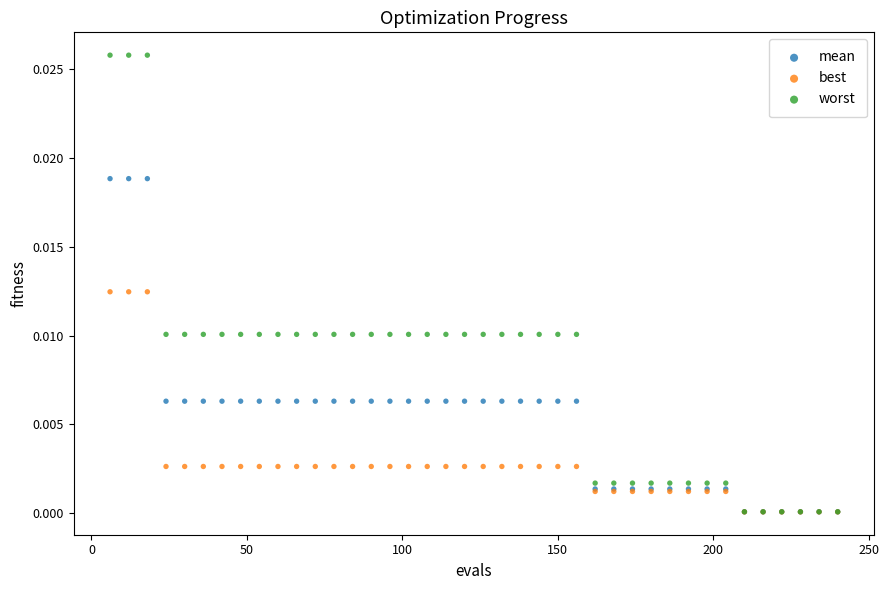

What are all the series names shown in the legend?

mean, best, worst